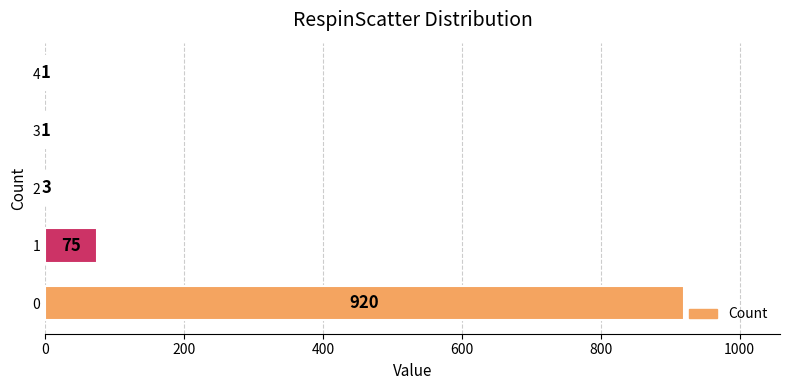

The chart shows a value of 575 at 0. True or false?

False